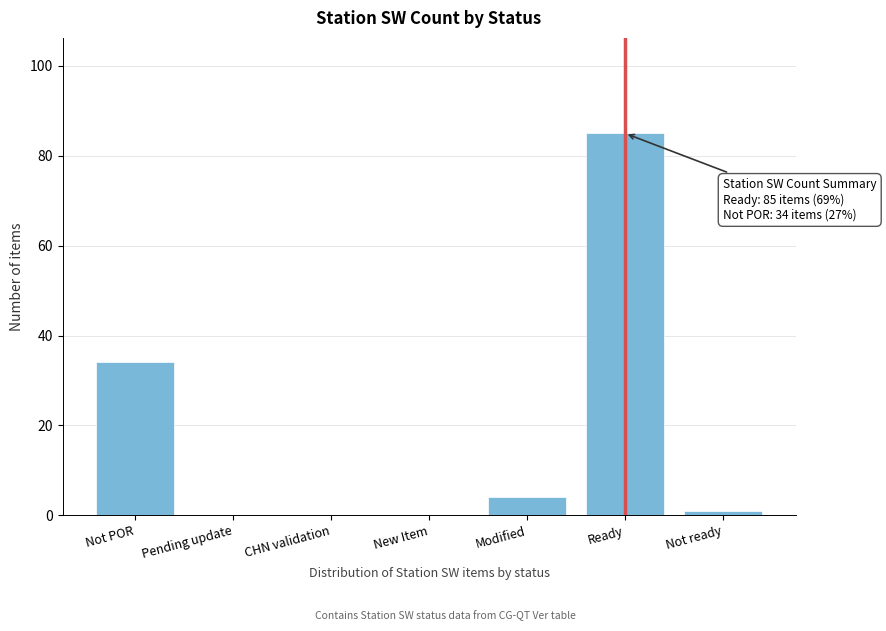

Reading left to right, what are all the values shown in this chart?

Not POR=34	Pending update=0	CHN validation=0	New Item=0	Modified=4	Ready=85	Not ready=1